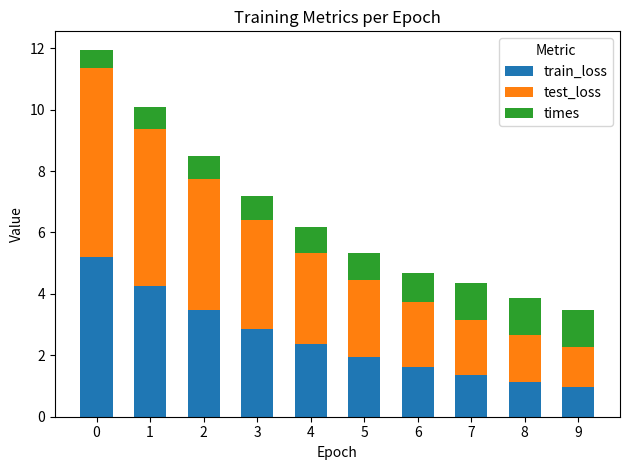

What is the total value across all series at 7?

4.3